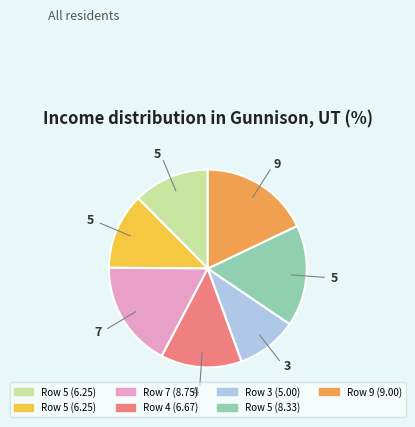

Is there any slice that represents more than half of the pie?

No